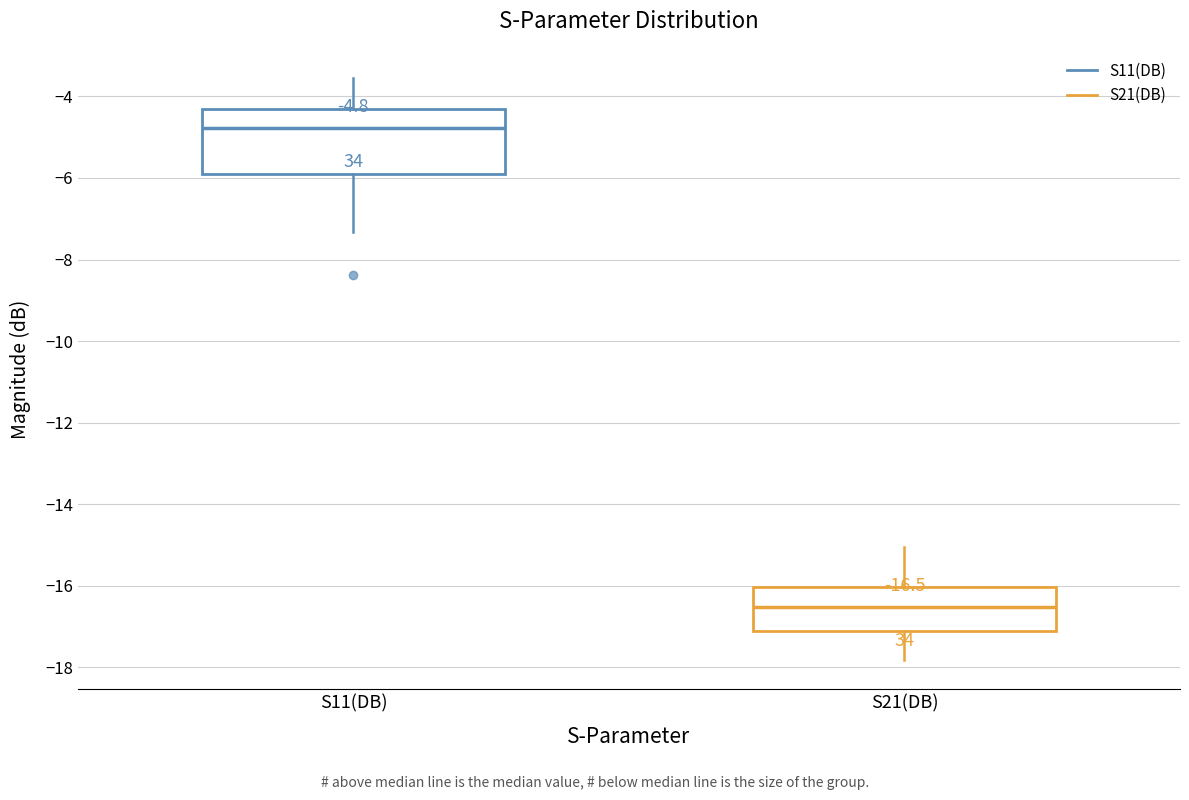

Which box is the tallest, from its lower edge to its upper edge?

S11(DB)